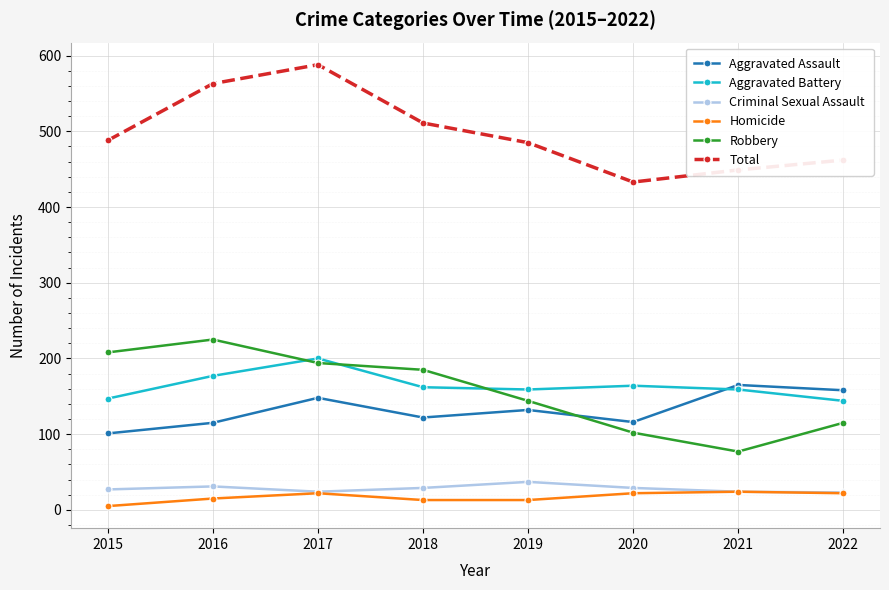

Which series changed the most between 2015 and 2021?

Robbery